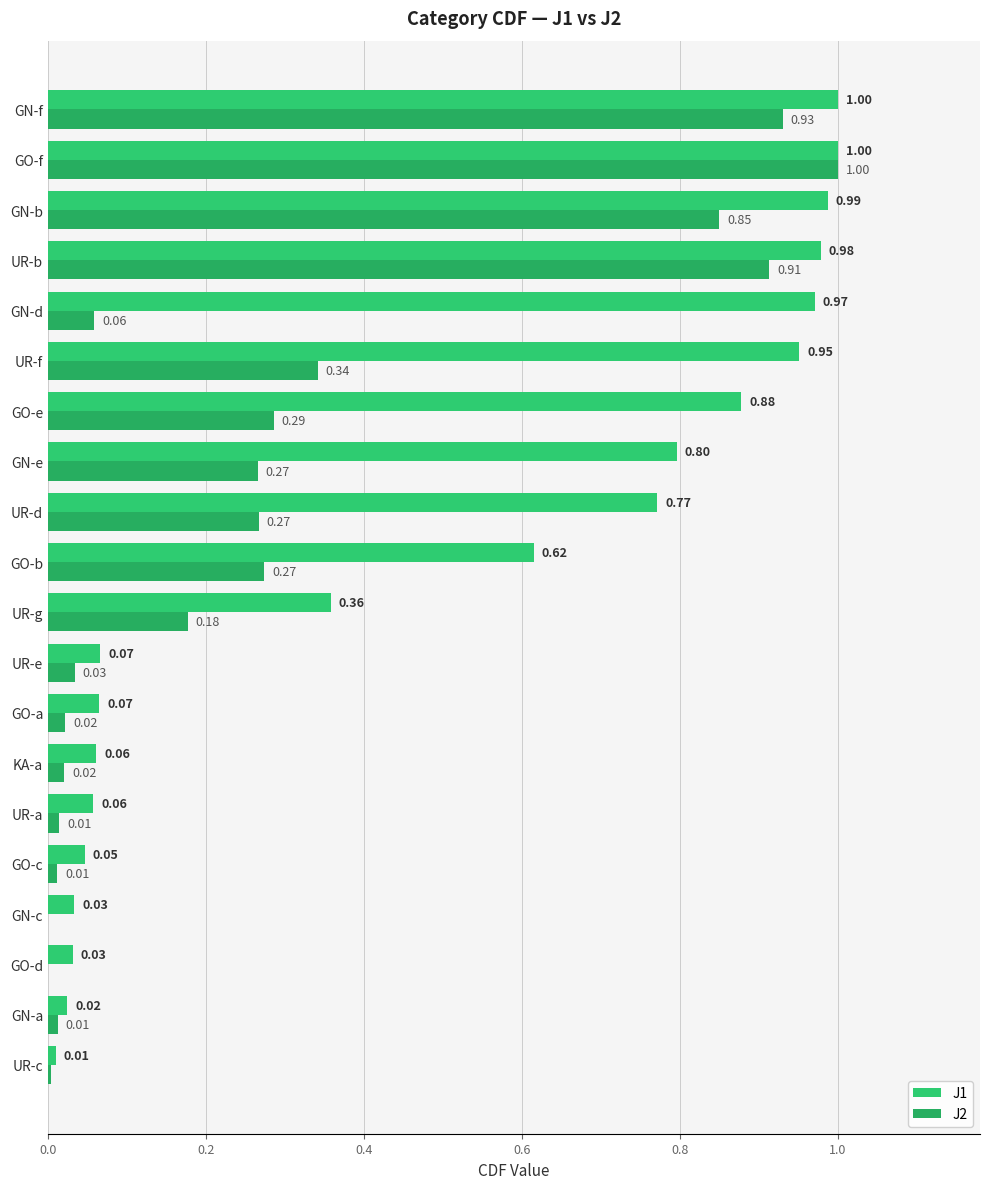

At how many categories does at least one series exceed 0?

20